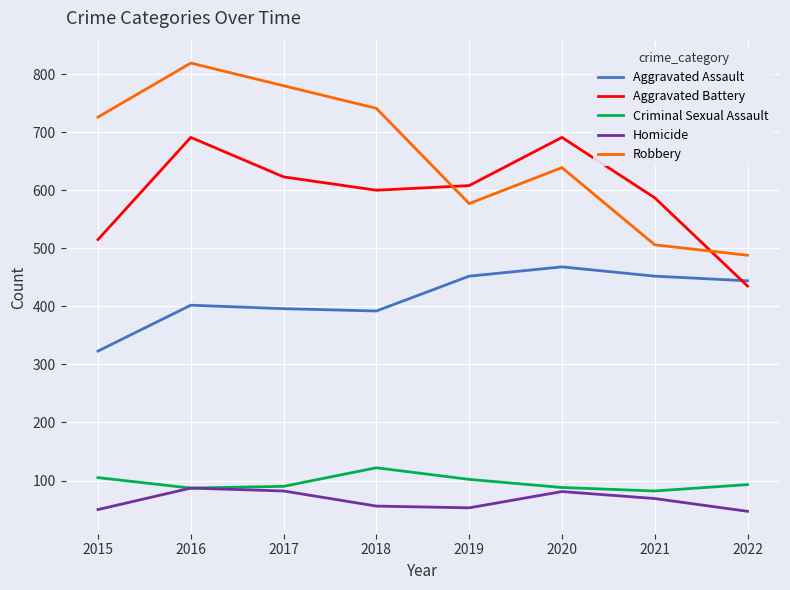

Rank the series at 2015 from lowest to highest value.

Homicide, Criminal Sexual Assault, Aggravated Assault, Aggravated Battery, Robbery